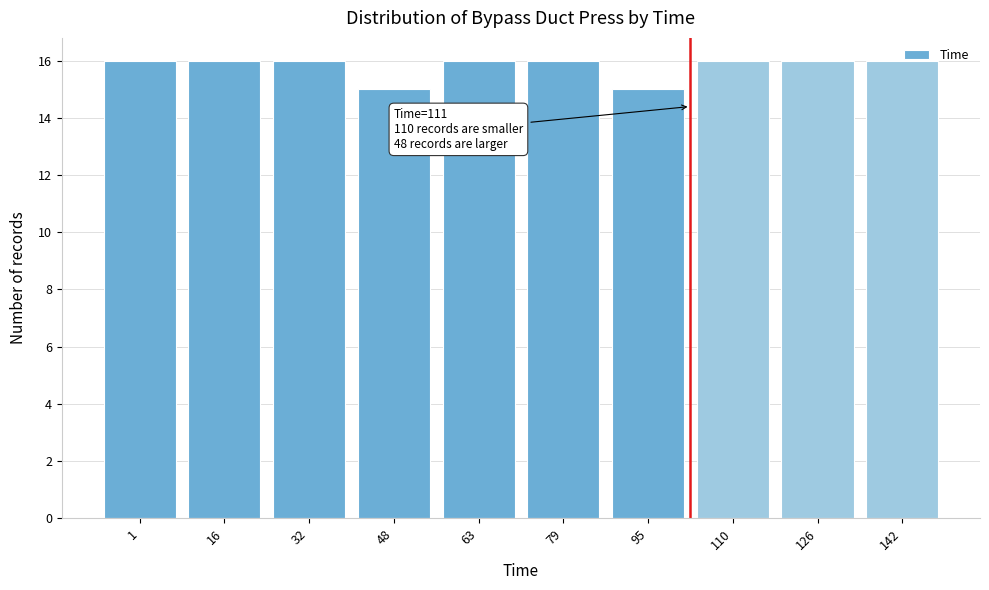

What is the value of the 3rd bar from the left?

16